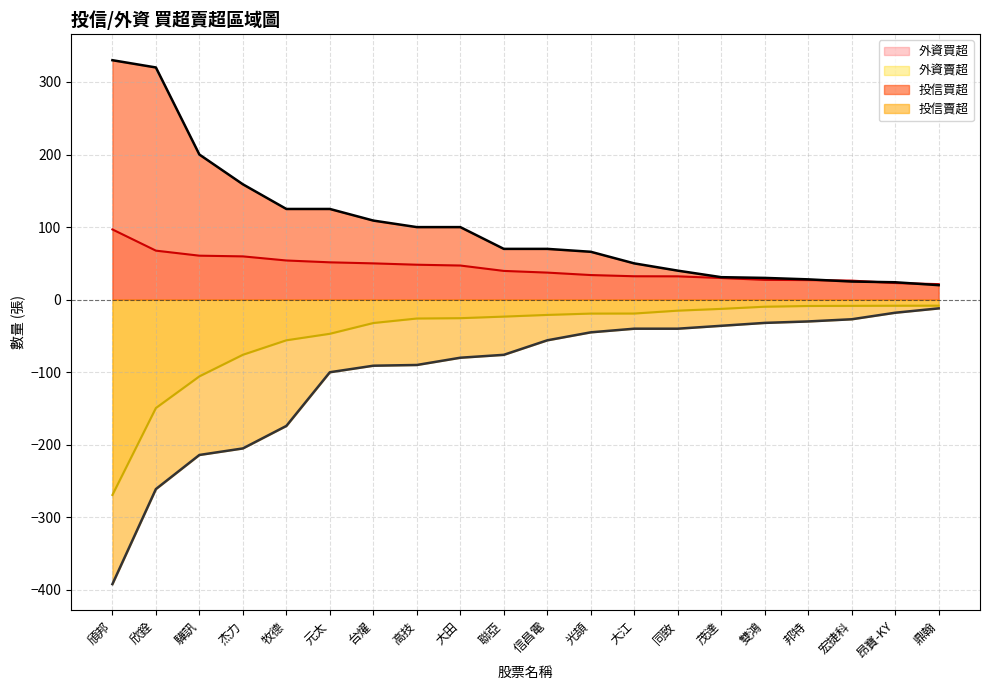

Which series changed the most between 驊訊 and 牧德?

投信買超